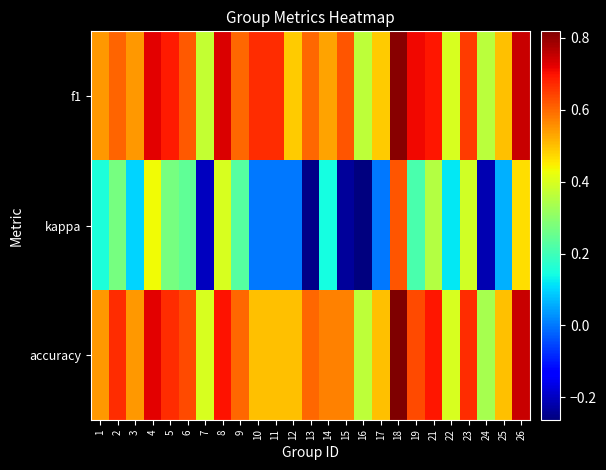

What is the difference between the highest and lowest values at 5?

0.4